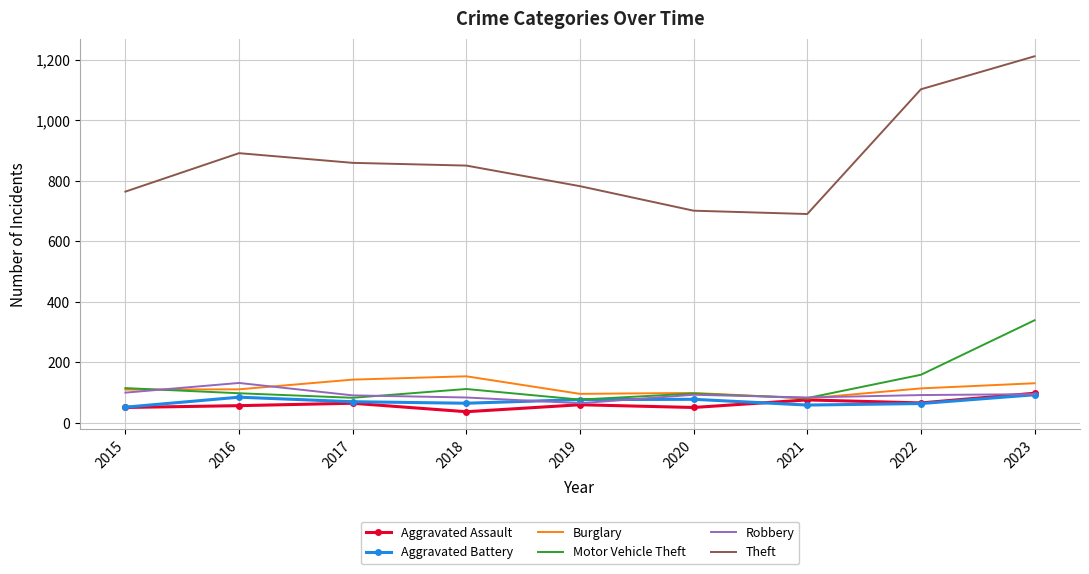

What is the total value across all series at 2017?

1311